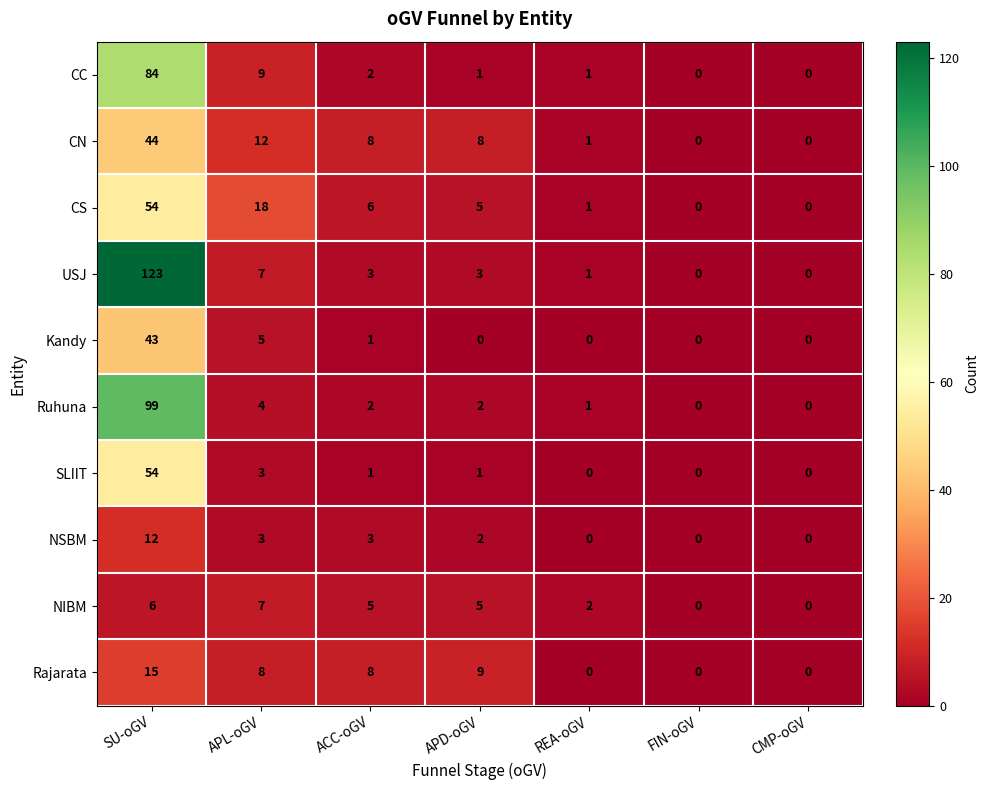

What is the maximum value for NIBM?

7